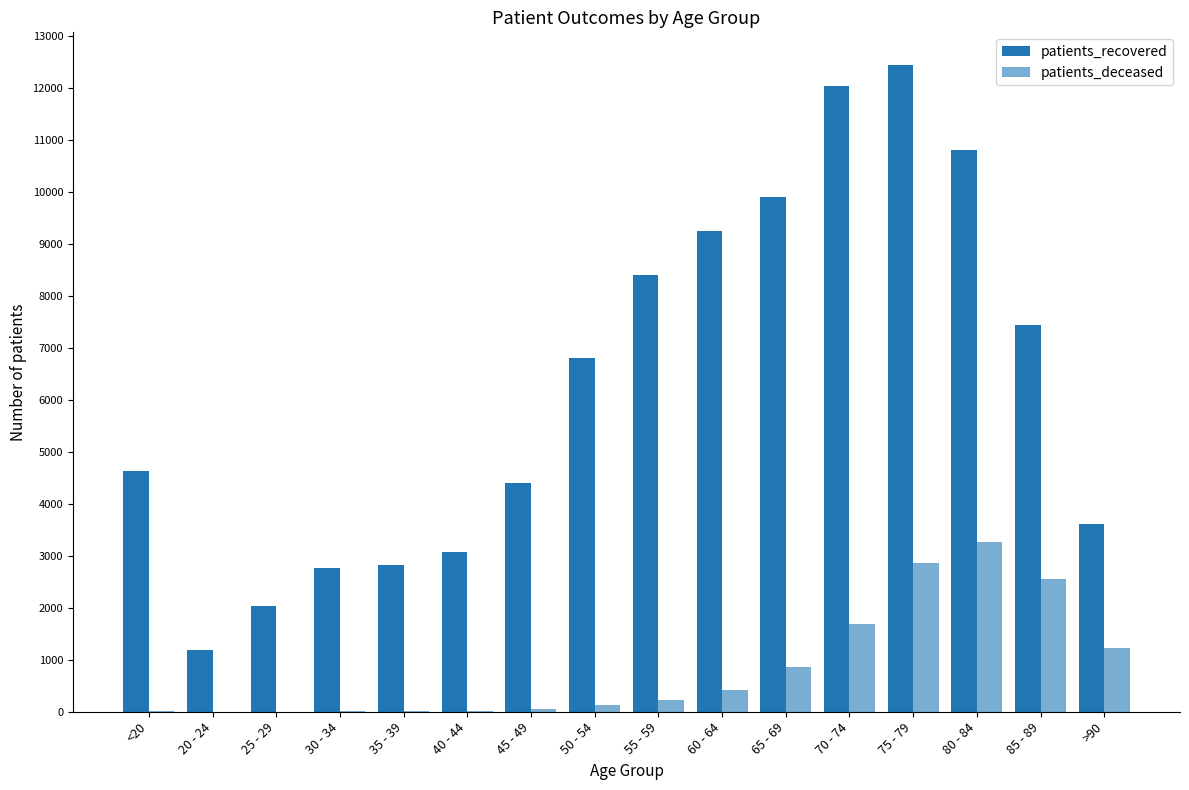

Does the chart contain stacked bars?

No